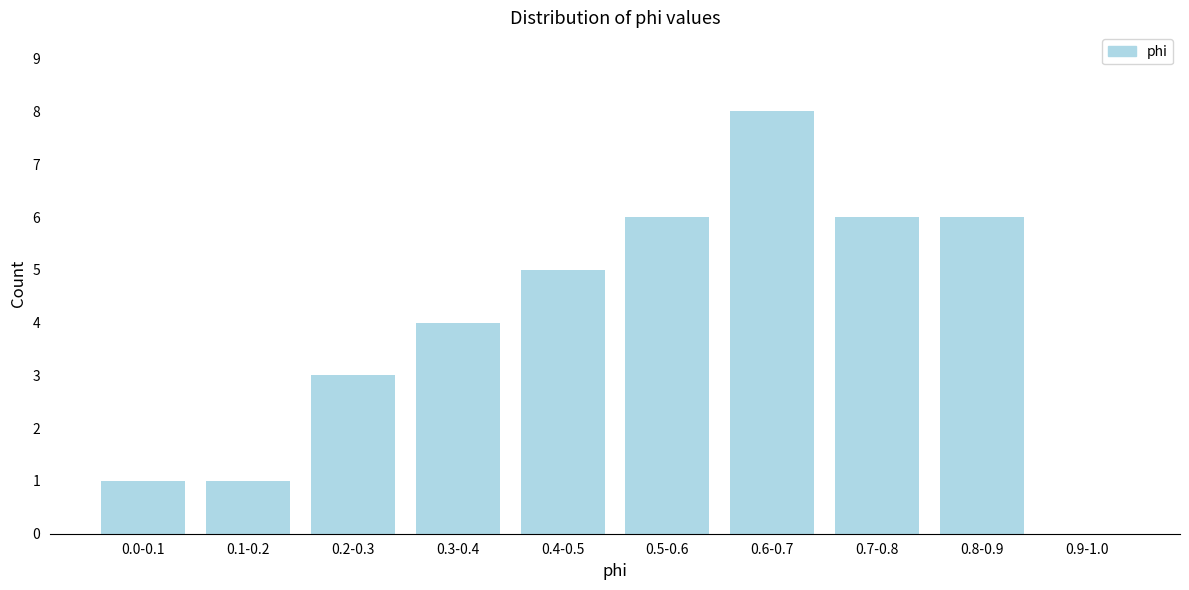

Reading left to right, extract all data points from this chart.

0.0-0.1=1	0.1-0.2=1	0.2-0.3=3	0.3-0.4=4	0.4-0.5=5	0.5-0.6=6	0.6-0.7=8	0.7-0.8=6	0.8-0.9=6	0.9-1.0=0